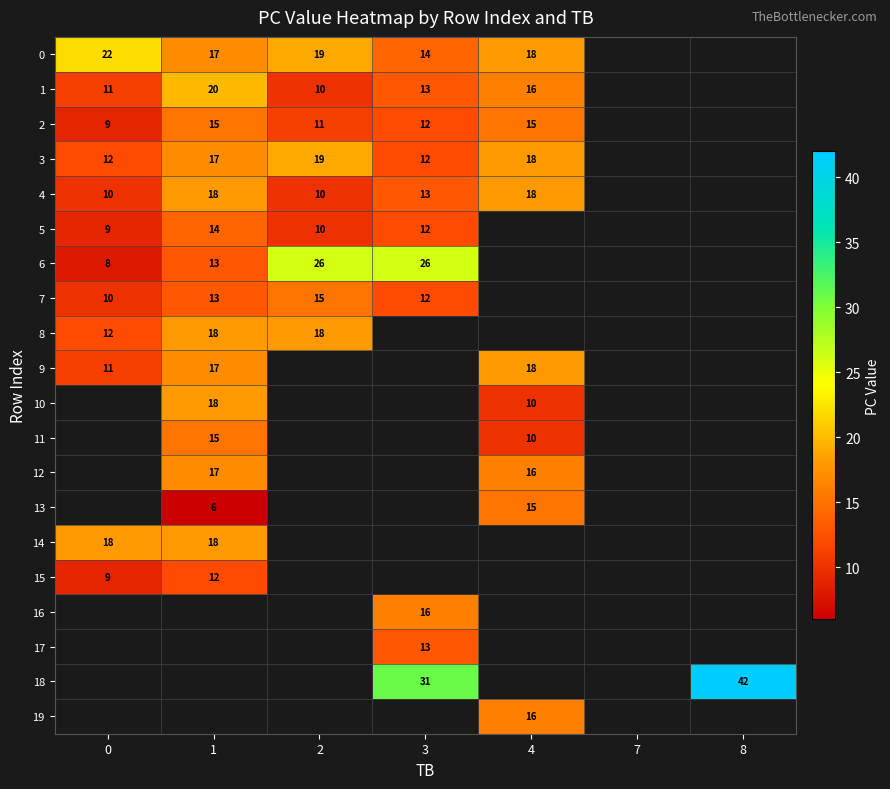

The 4 series shows 32 at 1. True or false?

False